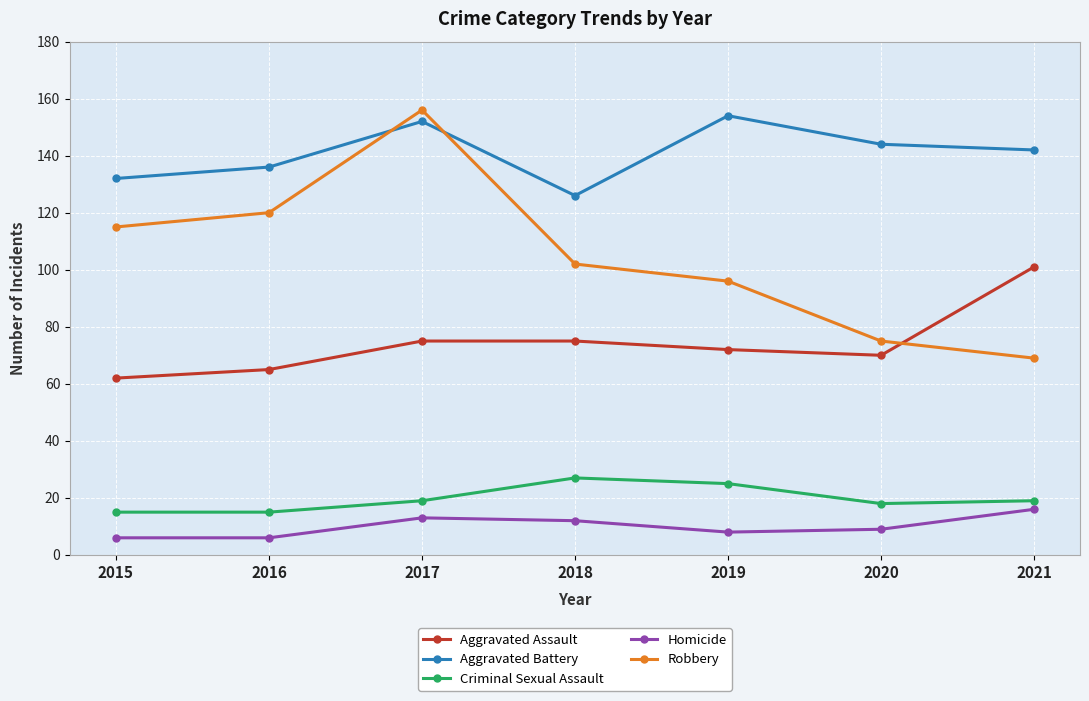

At which category is the sum across all series the highest?

2017